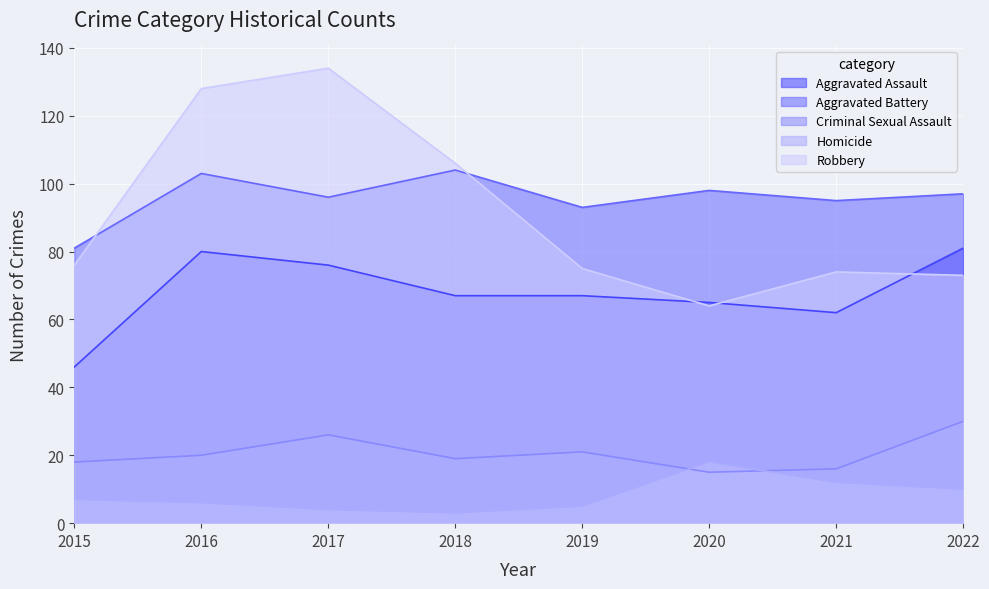

List the series in order of their peak value, highest first.

Robbery, Aggravated Battery, Aggravated Assault, Criminal Sexual Assault, Homicide